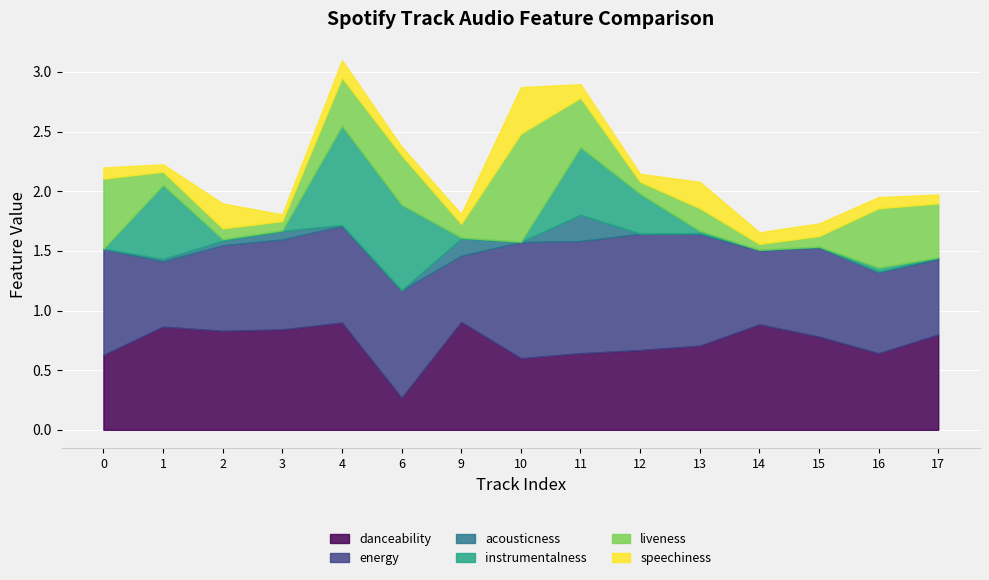

How many distinct data groups are displayed?

6